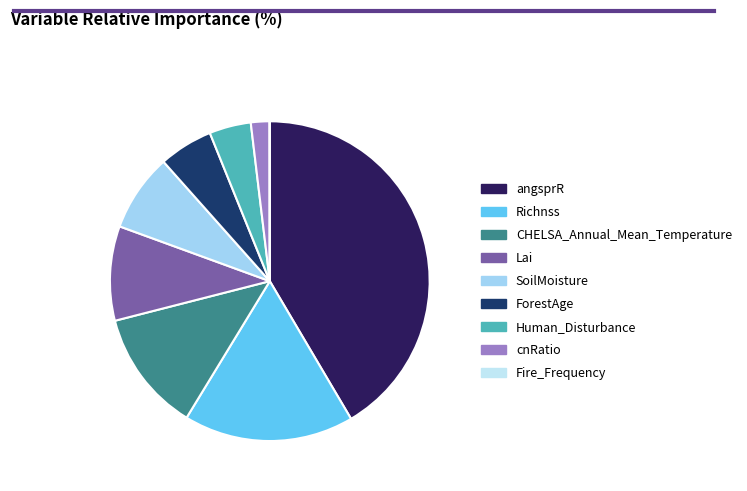

What portion of the pie excludes Lai?

90.4%